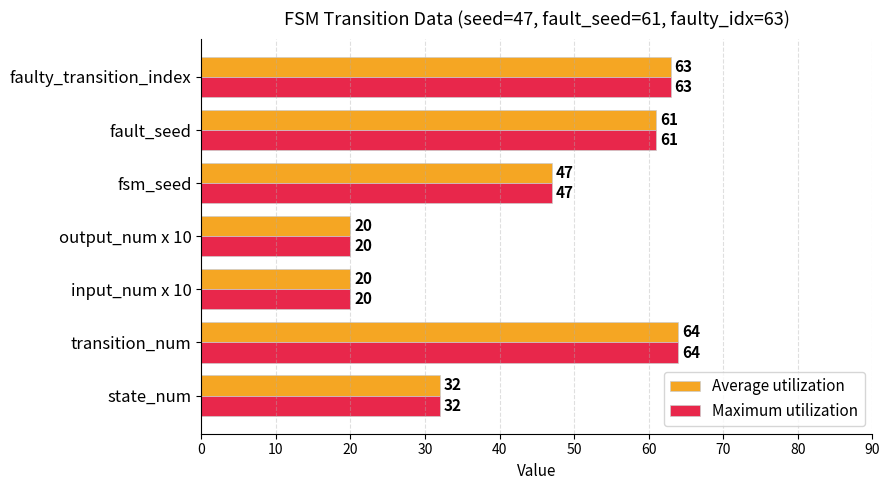

True or false: Maximum utilization has a value of 8 at input_num x 10.

False